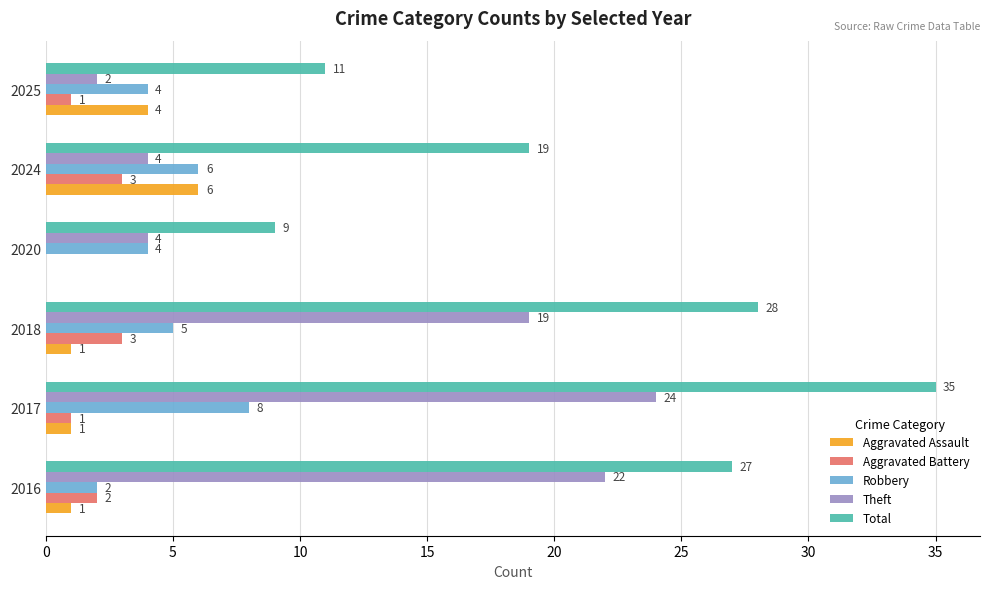

What is the sum of all Theft values?

75